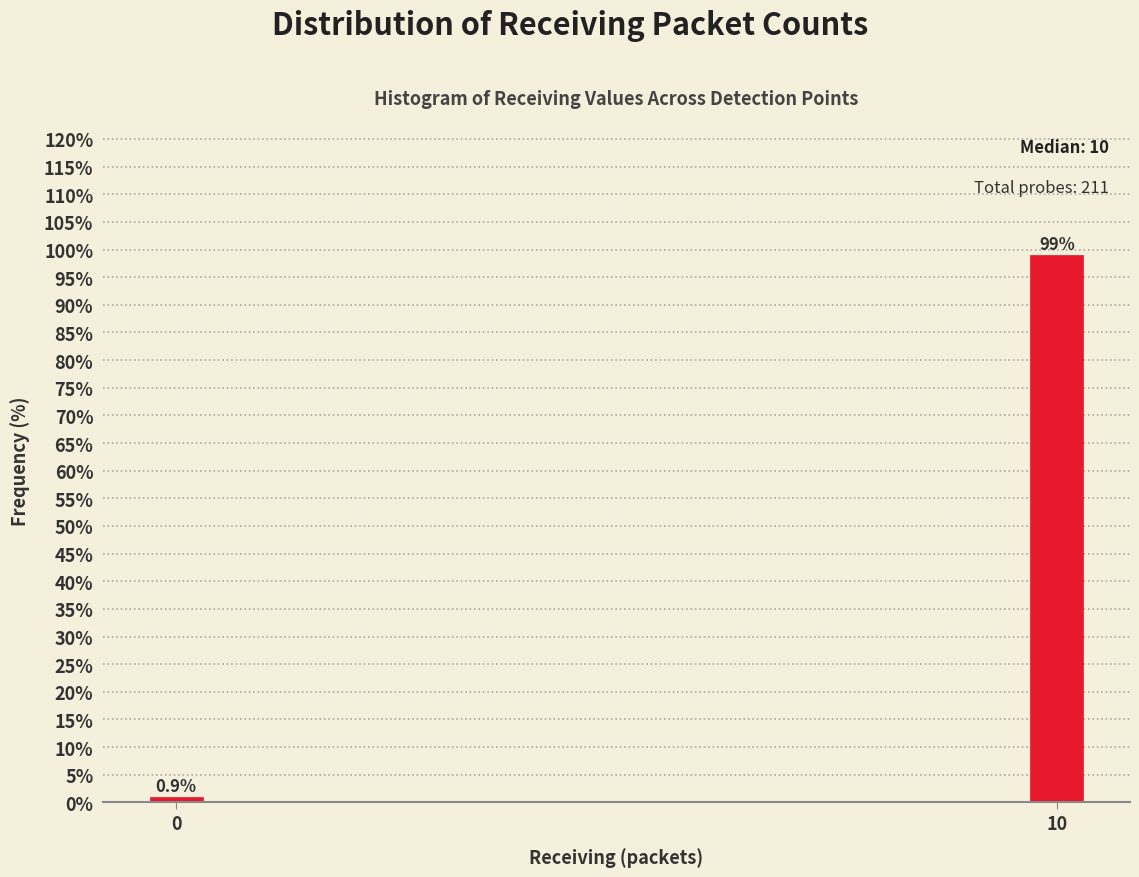

Reading right to left, transcribe all the data shown in this chart.

10=99.1	0=0.9